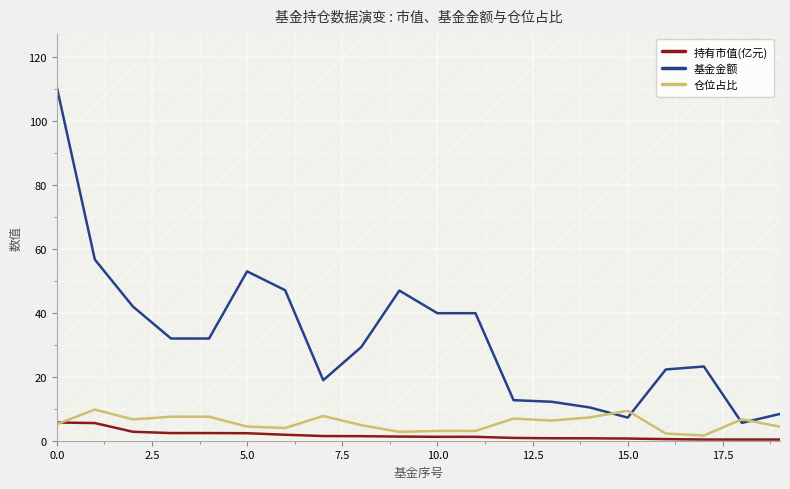

True or false: 基金金额 has more than 2 interior local peaks.

True